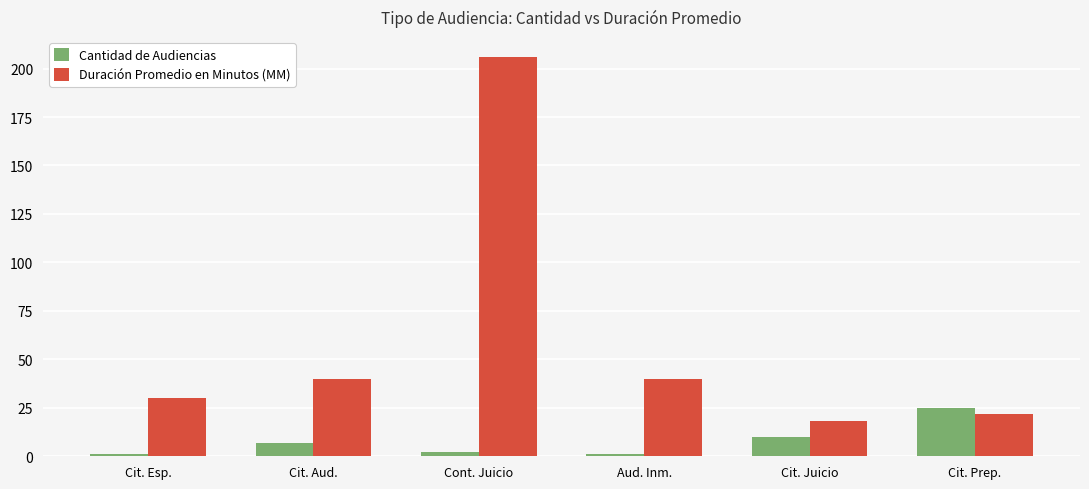

Rank the series by their average value, from lowest to highest.

Cantidad de Audiencias, Duración Promedio en Minutos (MM)